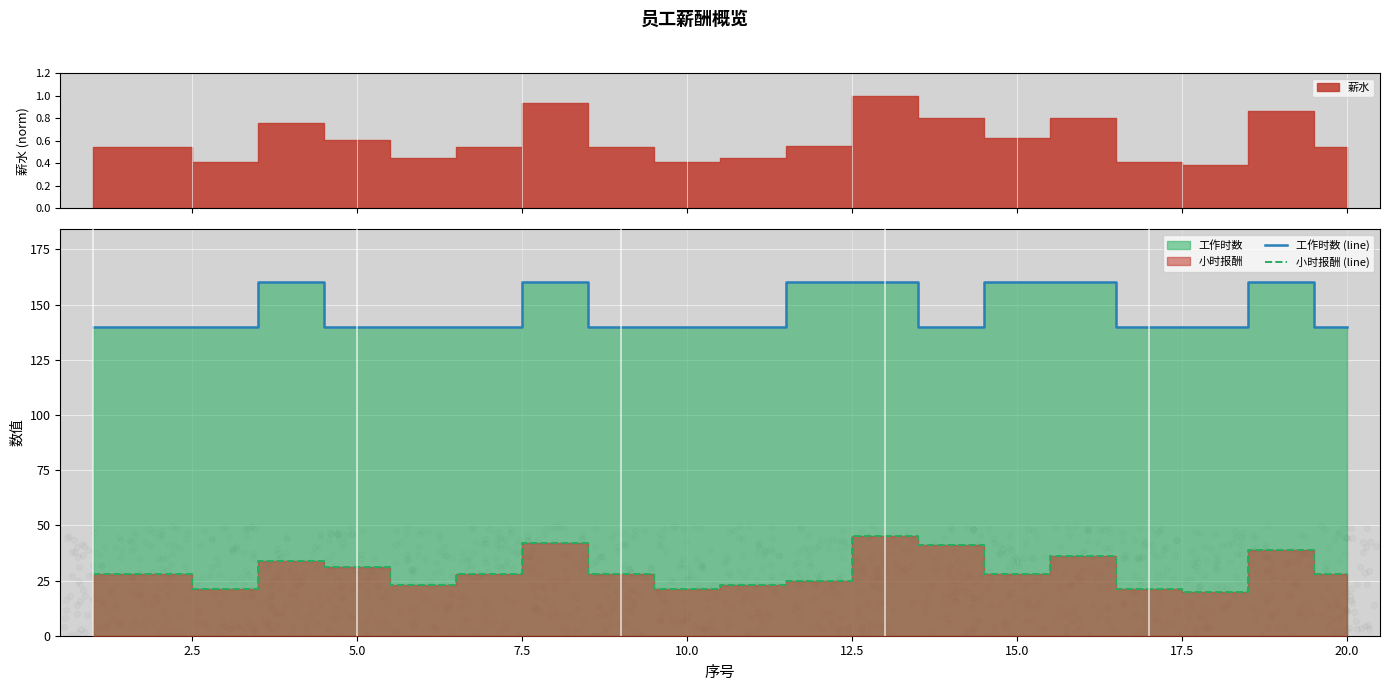

Which series has the largest total across all categories?

工作时数 (line)